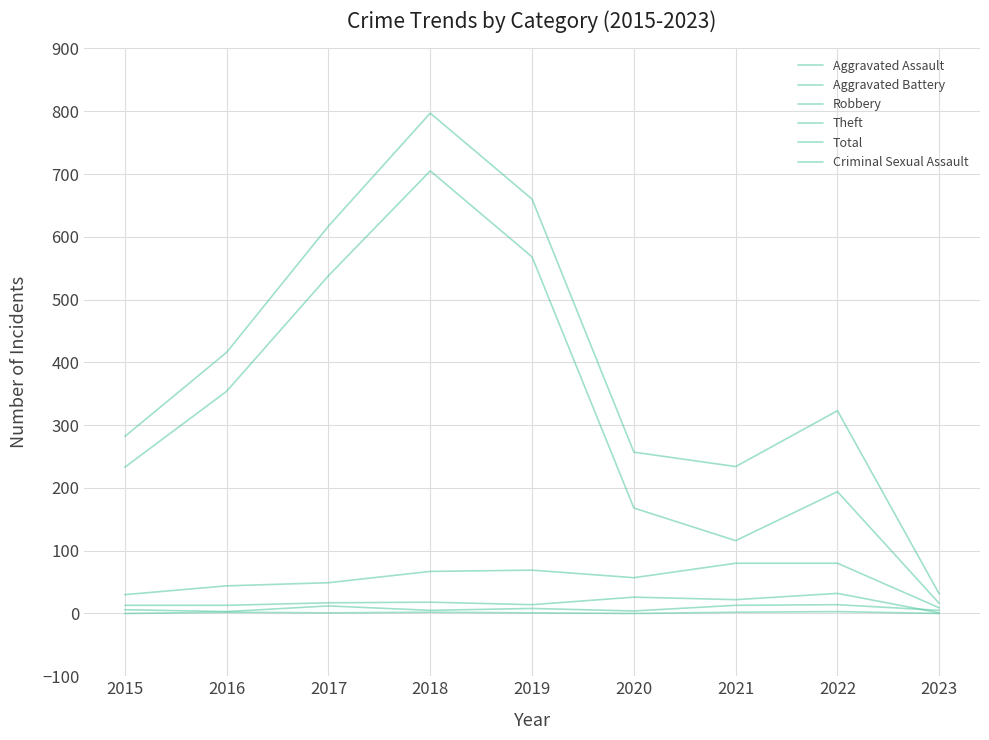

What is the value of the Theft point at the 2nd from the left?

354